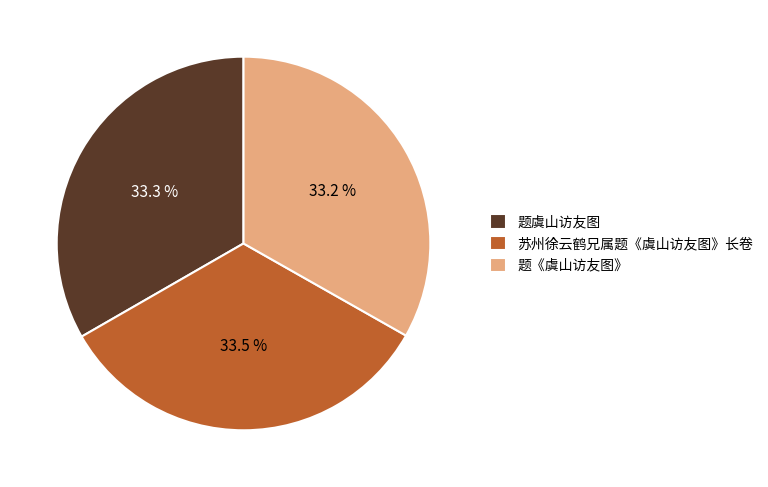

What is the ratio of the value at 苏州徐云鹤兄属题《虞山访友图》长卷 to the value at 题虞山访友图?

1.0